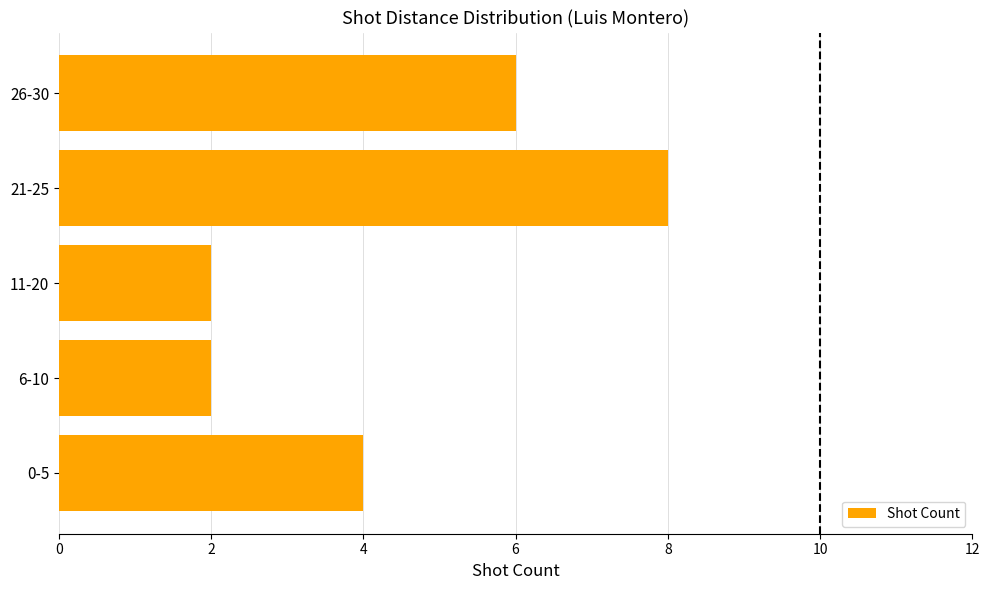

Is it true that the value at 0-5 is 5?

False